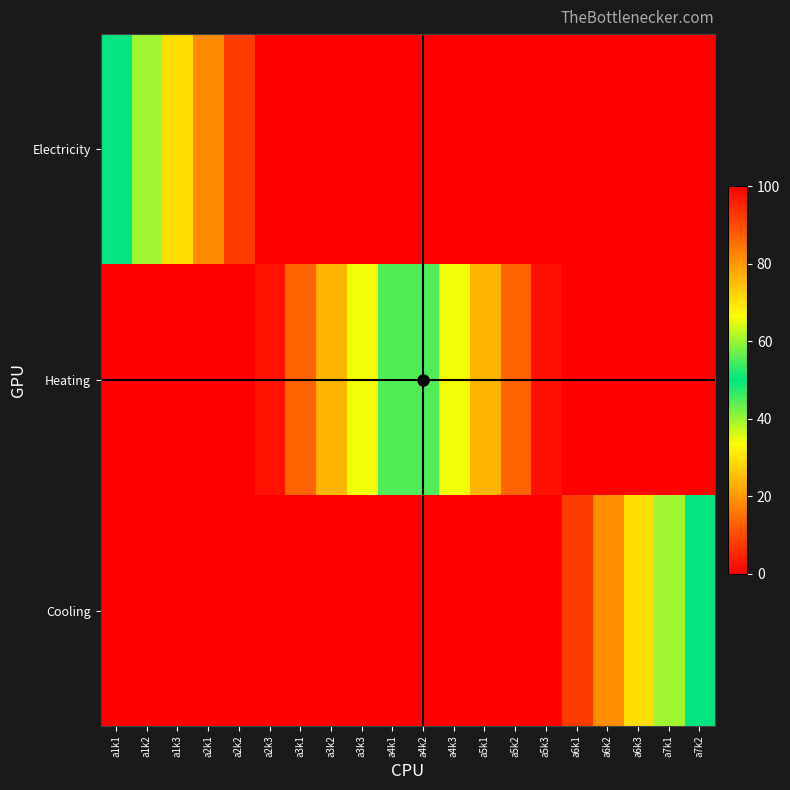

At which category does the chart reach its peak across all series?

a2k3